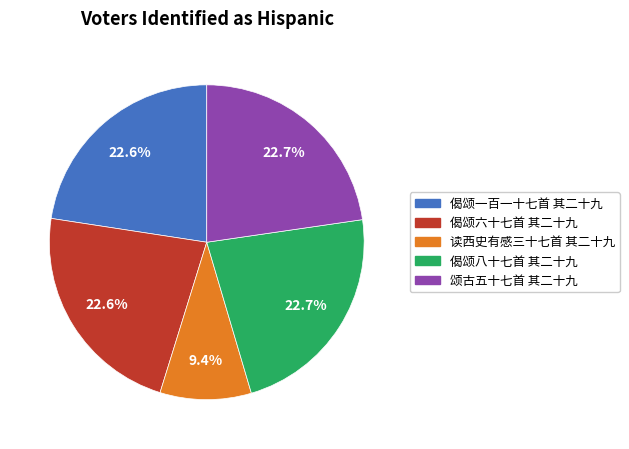

To the nearest percent, what portion does 偈颂八十七首 其二十九 represent?

23%